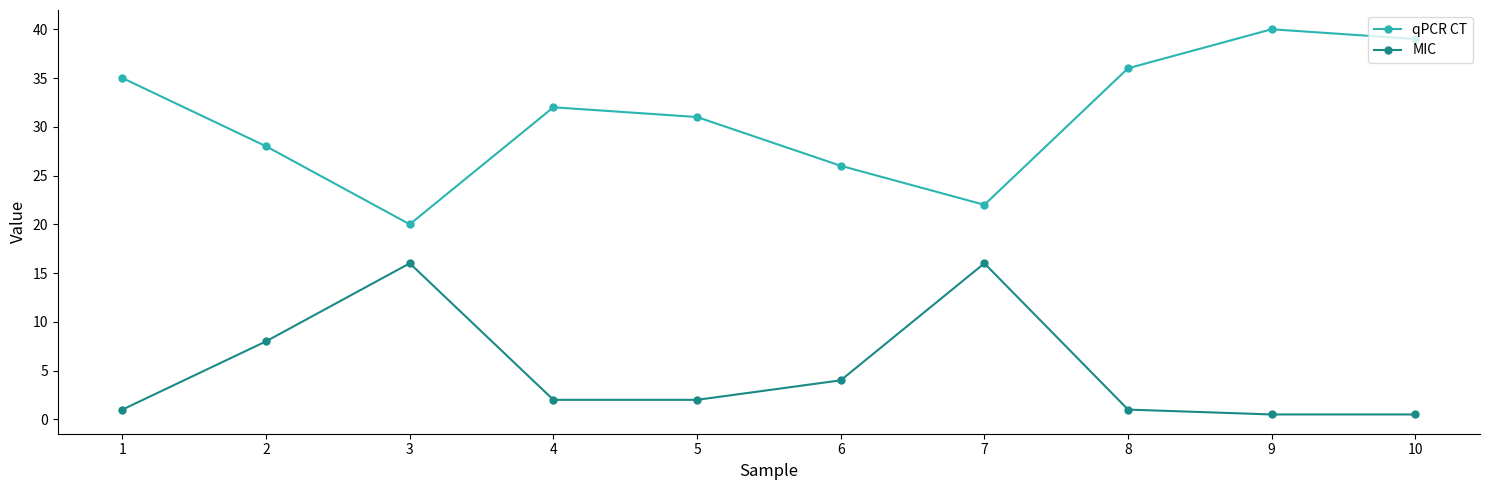

How many lines are shown in the chart?

2